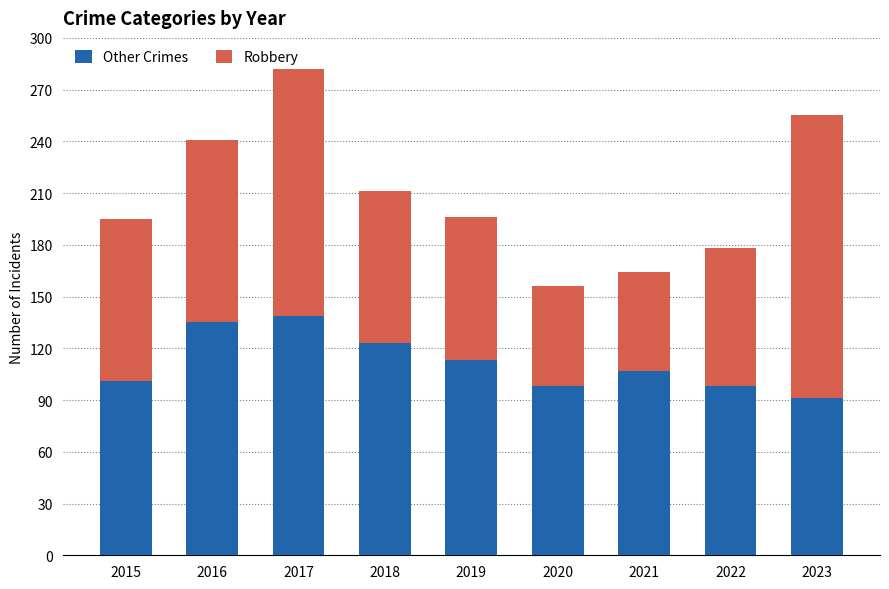

What is the sum of all Other Crimes values?

1005